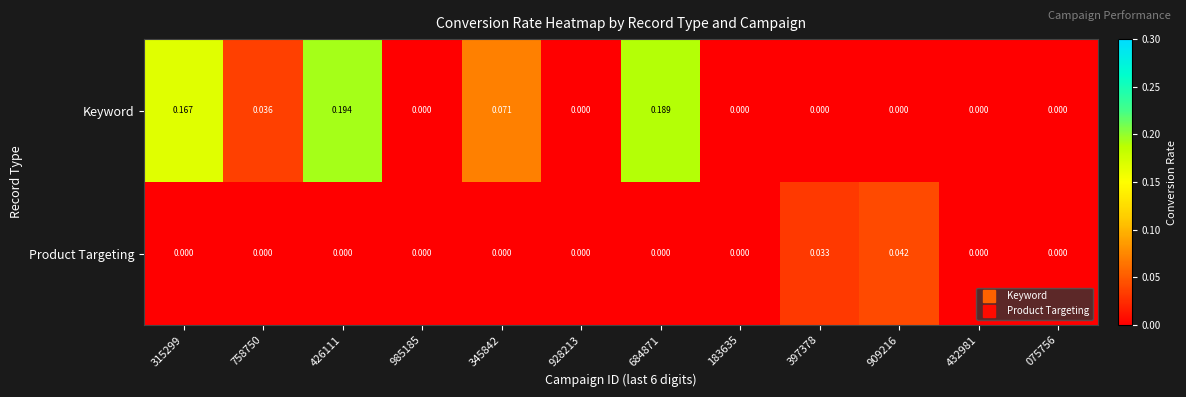

Which series changed the most between 315299 and 345842?

Keyword